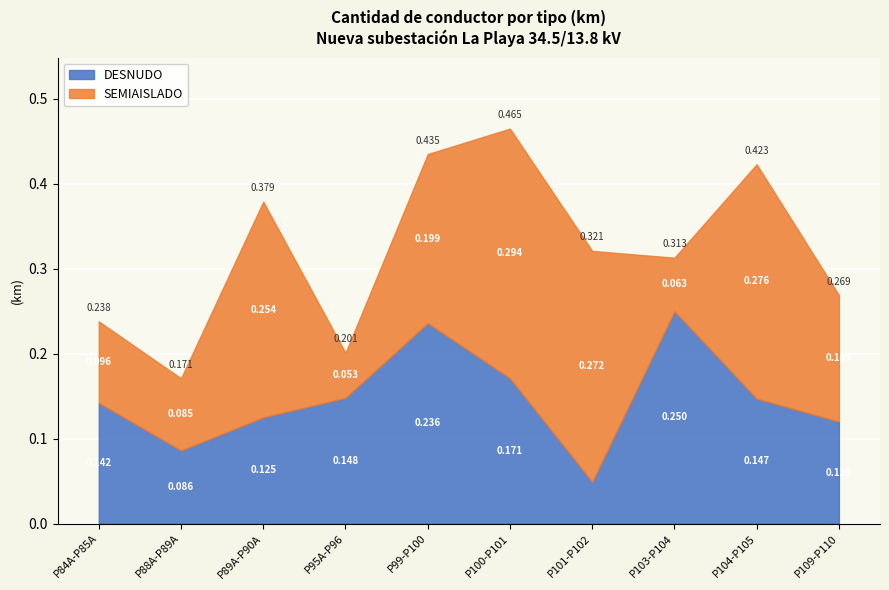

What is the label of the 7th point from the right?

P95A-P96